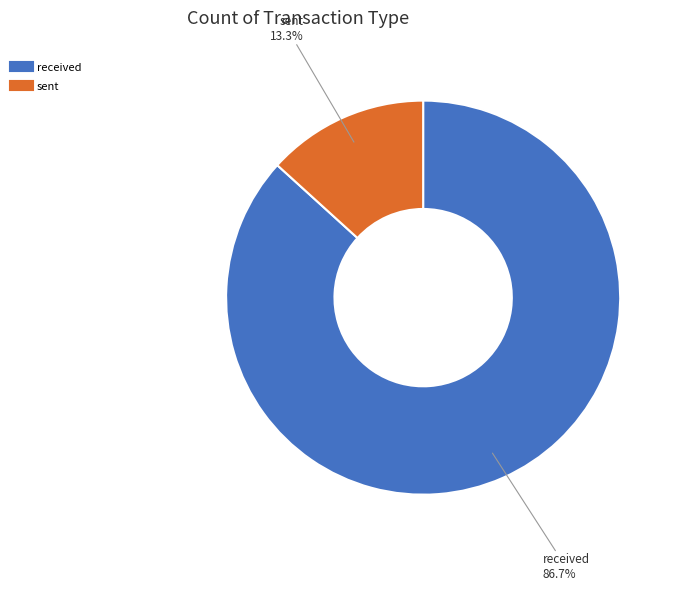

What portion of the pie excludes sent?

86.7%